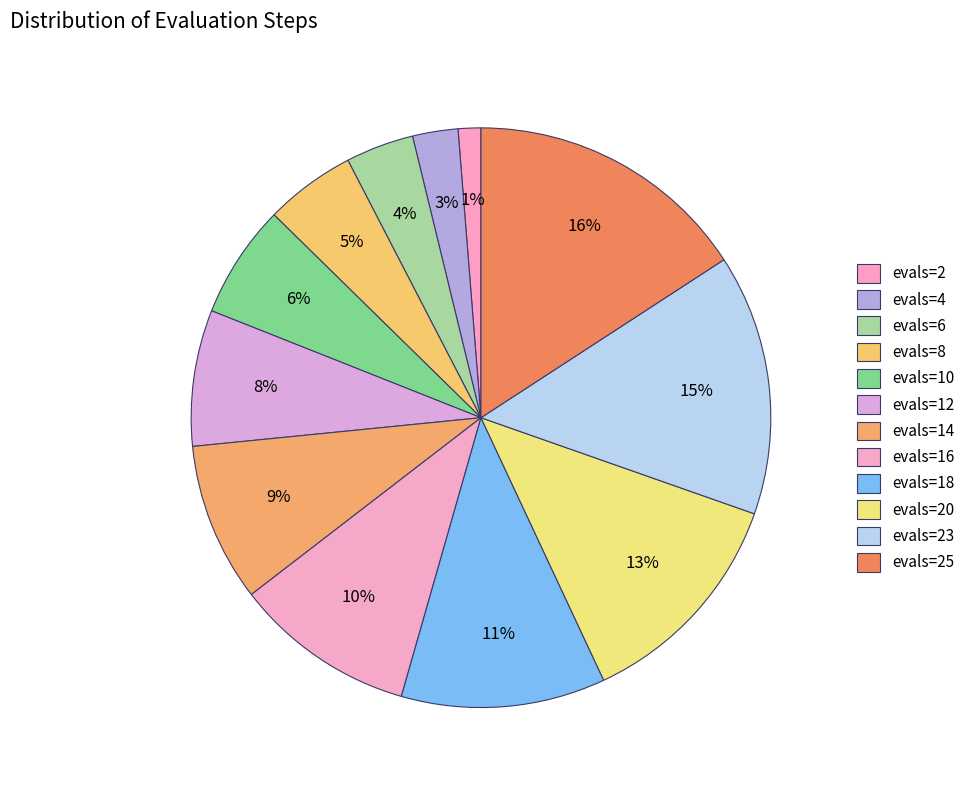

What percentage is the evals=16 slice, to the nearest percent?

10%